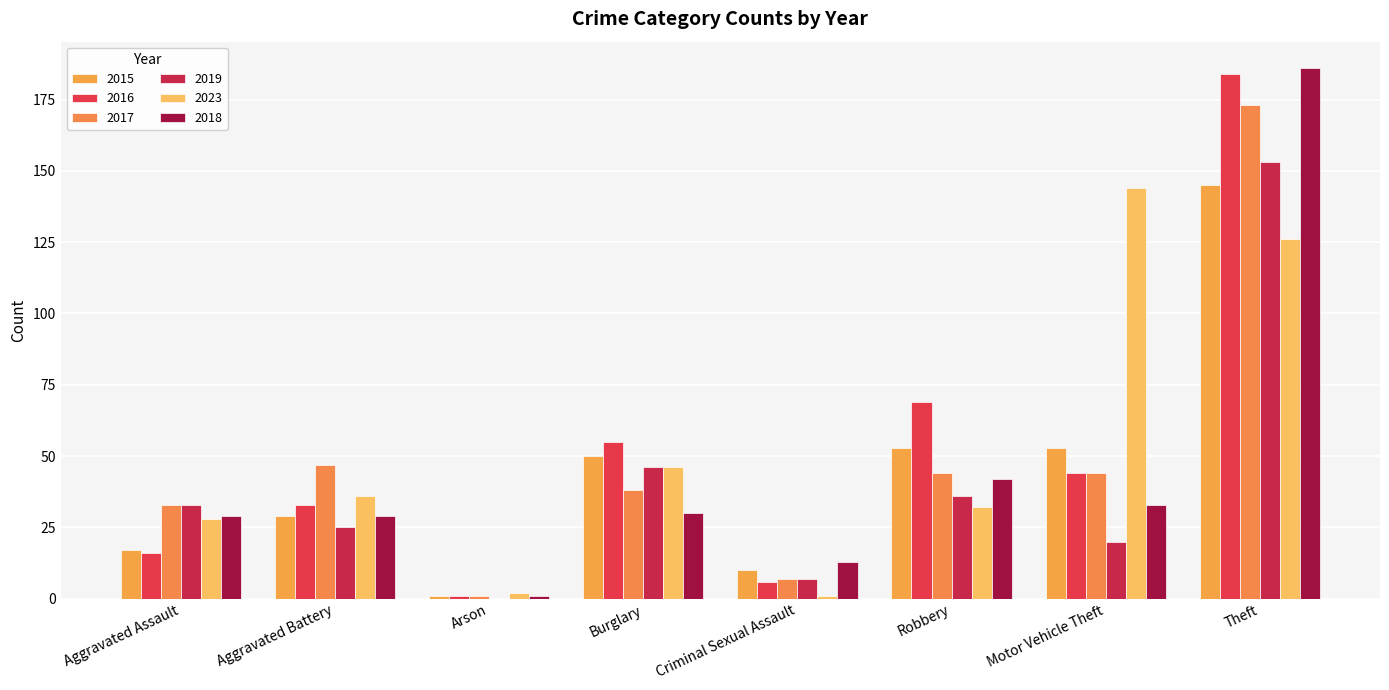

What is the average value of the 2016 series?

51